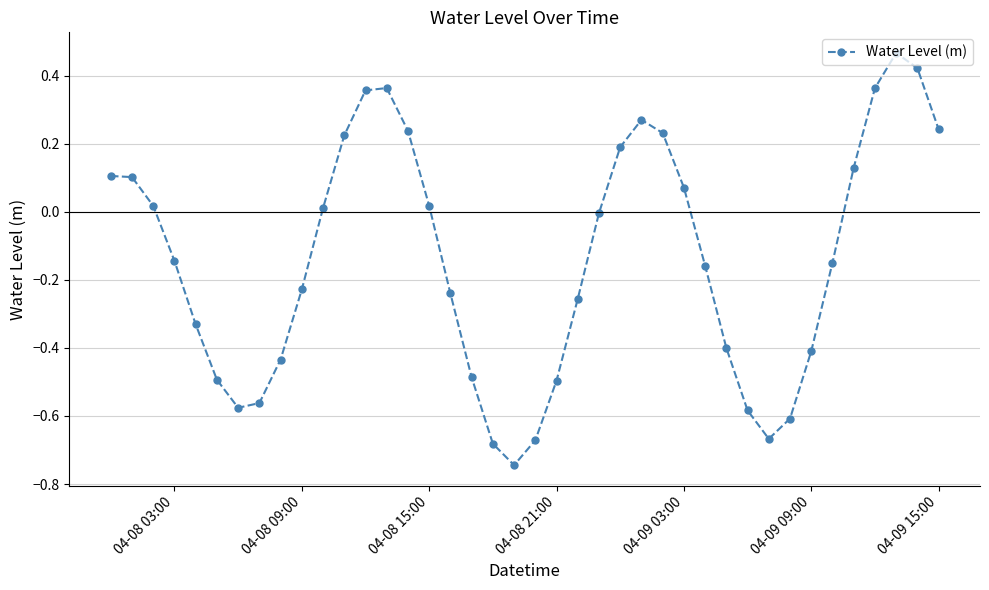

What is the difference between the maximum and minimum values?

1.2